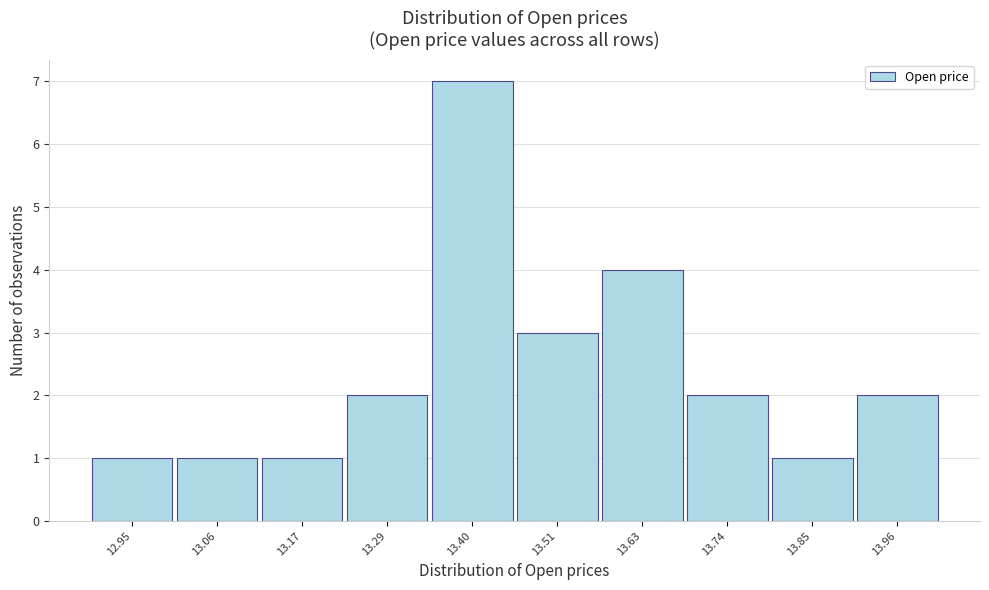

Reading right to left, list all the values displayed in this chart.

13.96=2	13.85=1	13.74=2	13.63=4	13.51=3	13.40=7	13.29=2	13.17=1	13.06=1	12.95=1